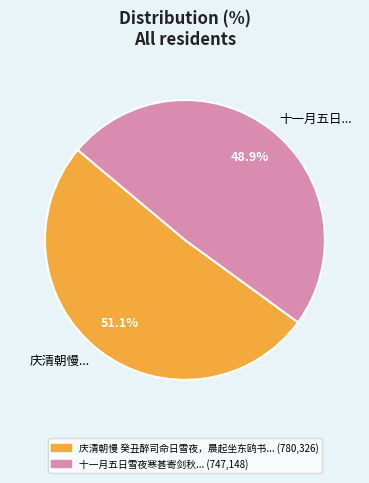

To the nearest percent, what is the difference between the largest and smallest slice percentages?

2%